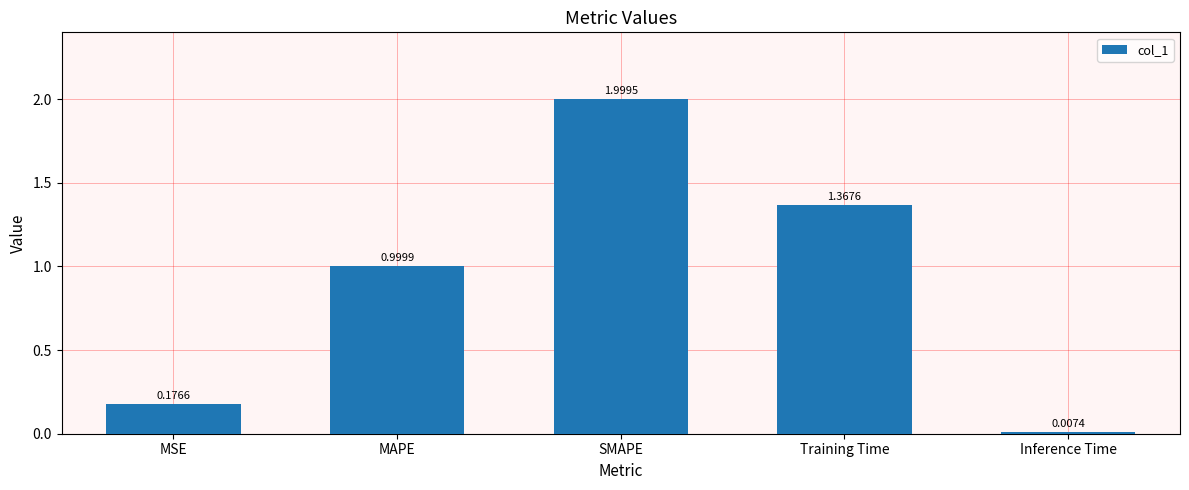

What is the greatest value displayed?

2.0